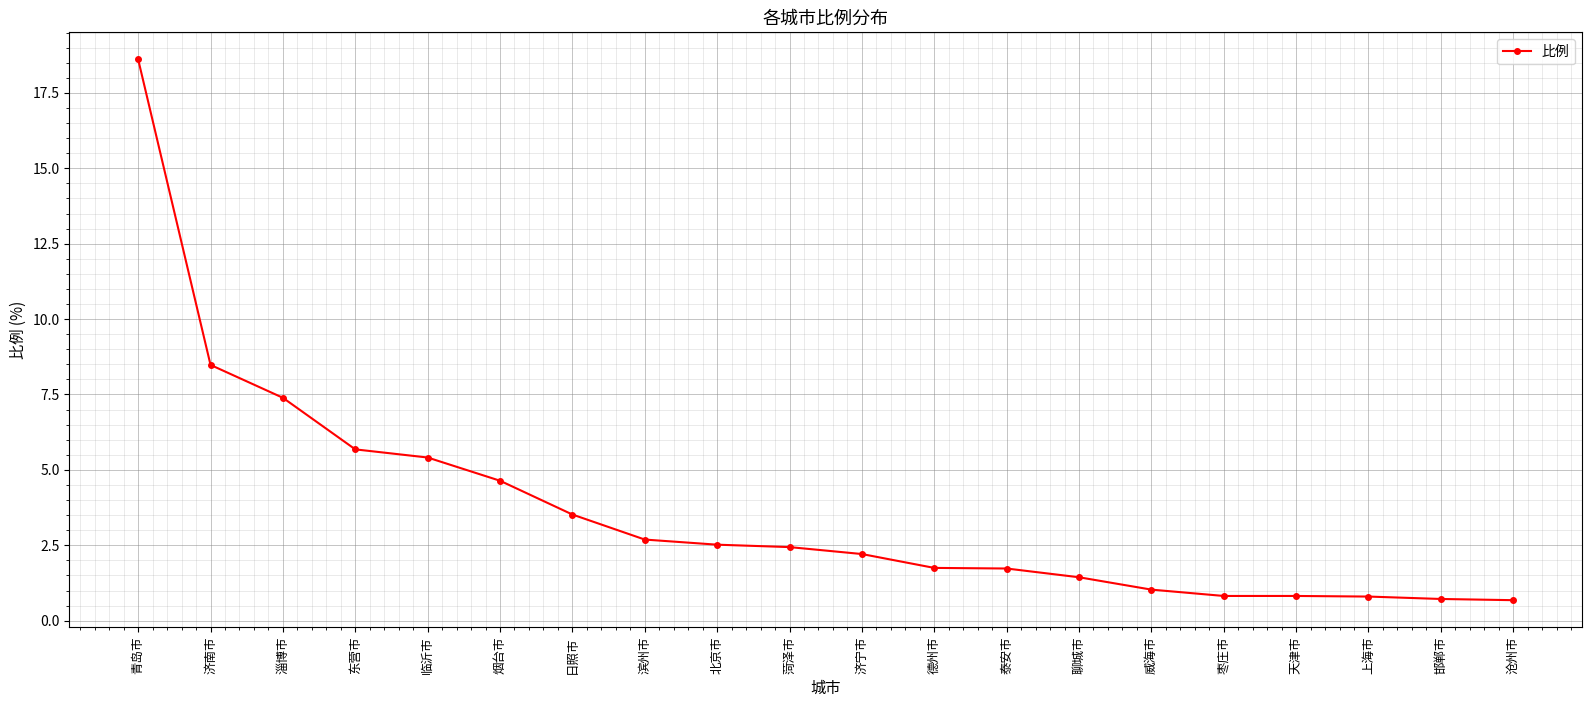

True or false: the data shows 0.7 at 邯郸市.

True